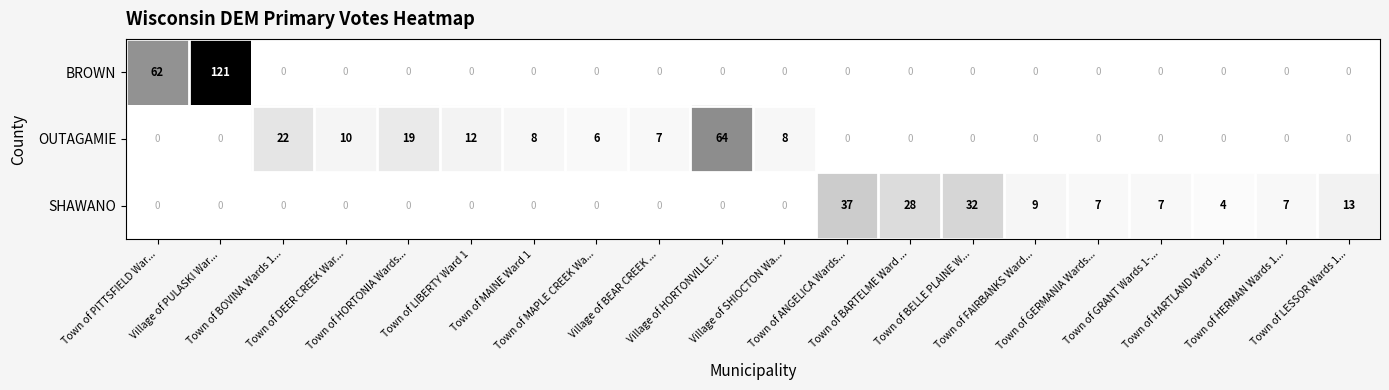

What is the difference between the highest and lowest values at Town of PITTSFIELD War...?

62